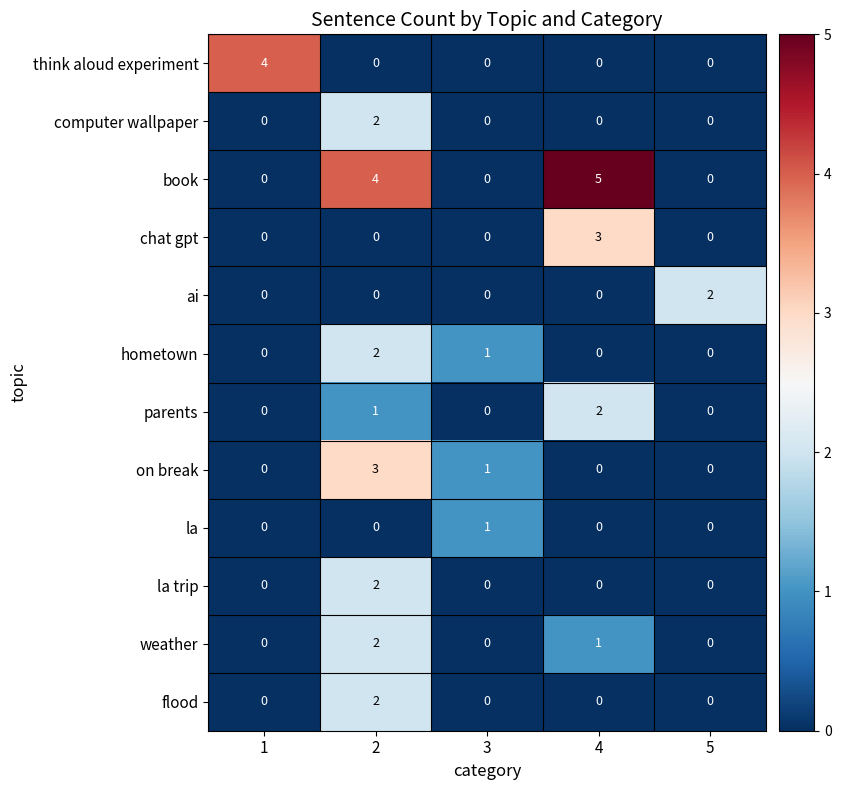

The value of la trip at 2 is 3. True or false?

False